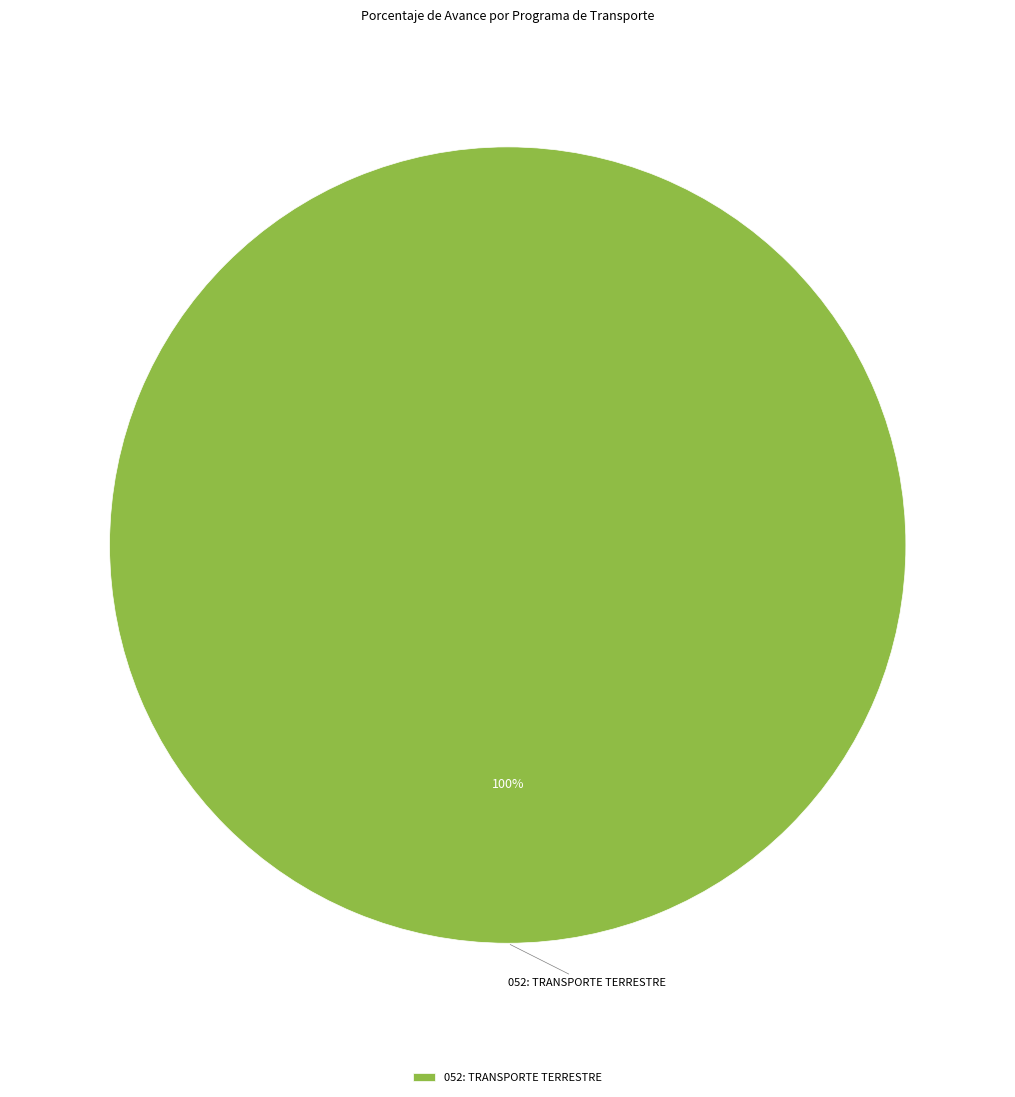

Which category accounts for the majority?

052: TRANSPORTE TERRESTRE